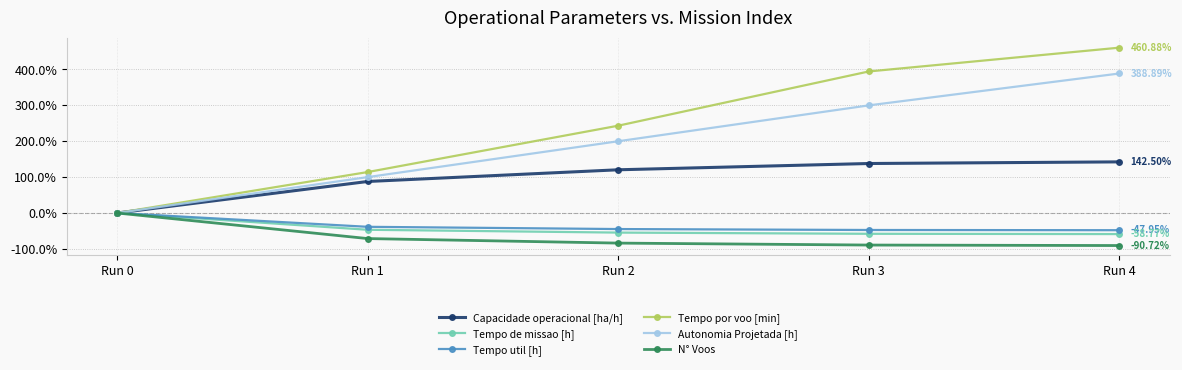

At which category is the sum across all series the highest?

Run 4